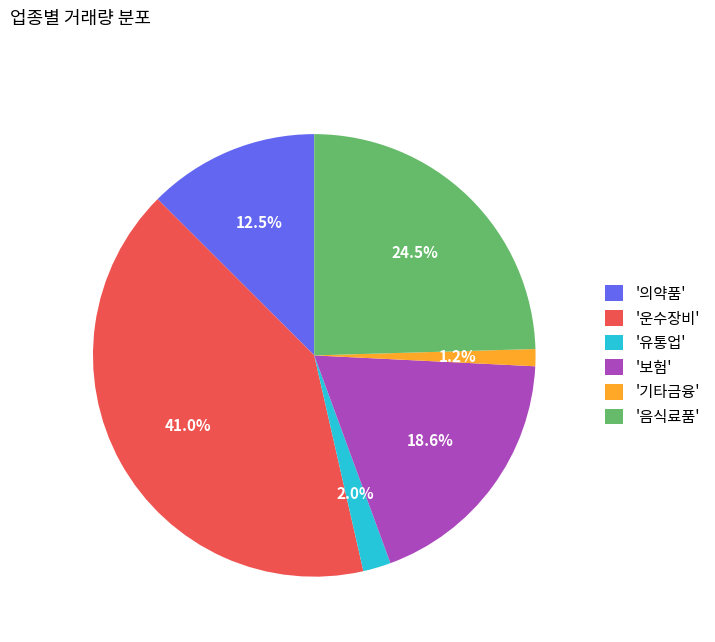

Is there a majority slice in this chart?

No